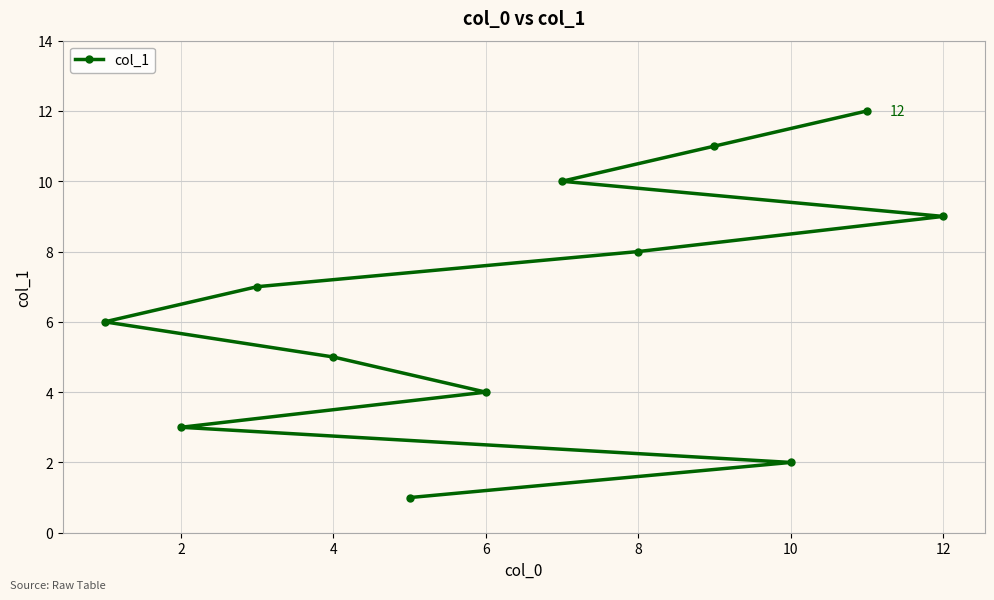

Reading left to right, list all the values displayed in this chart.

6	3	7	5	1	4	10	8	11	2	12	9